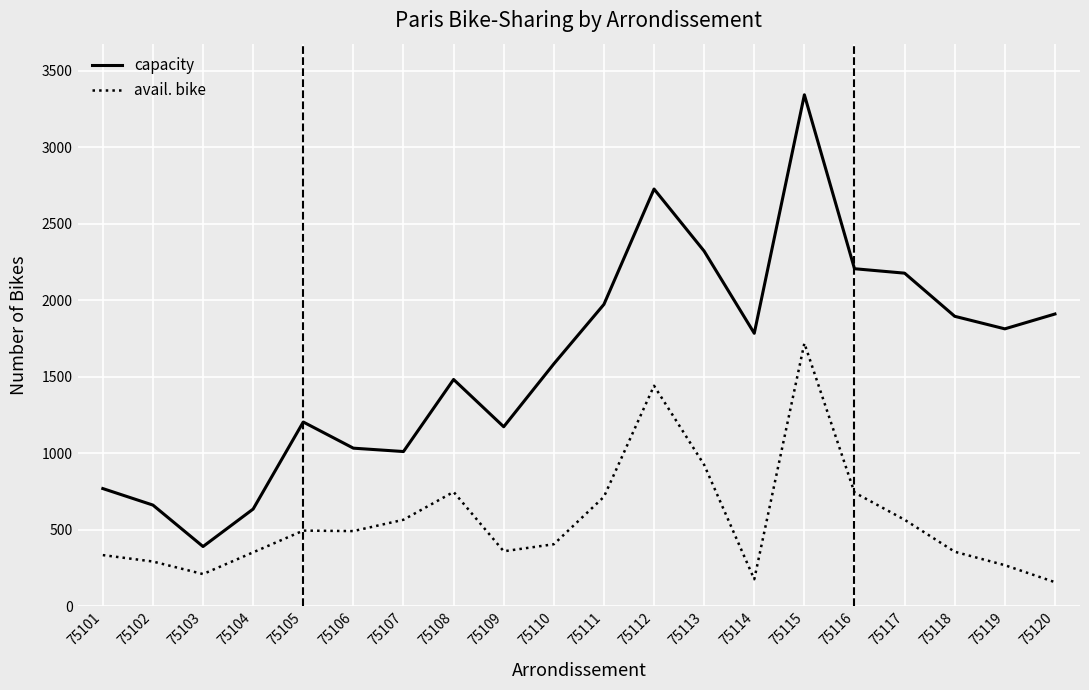

Which series has the largest total across all categories?

capacity